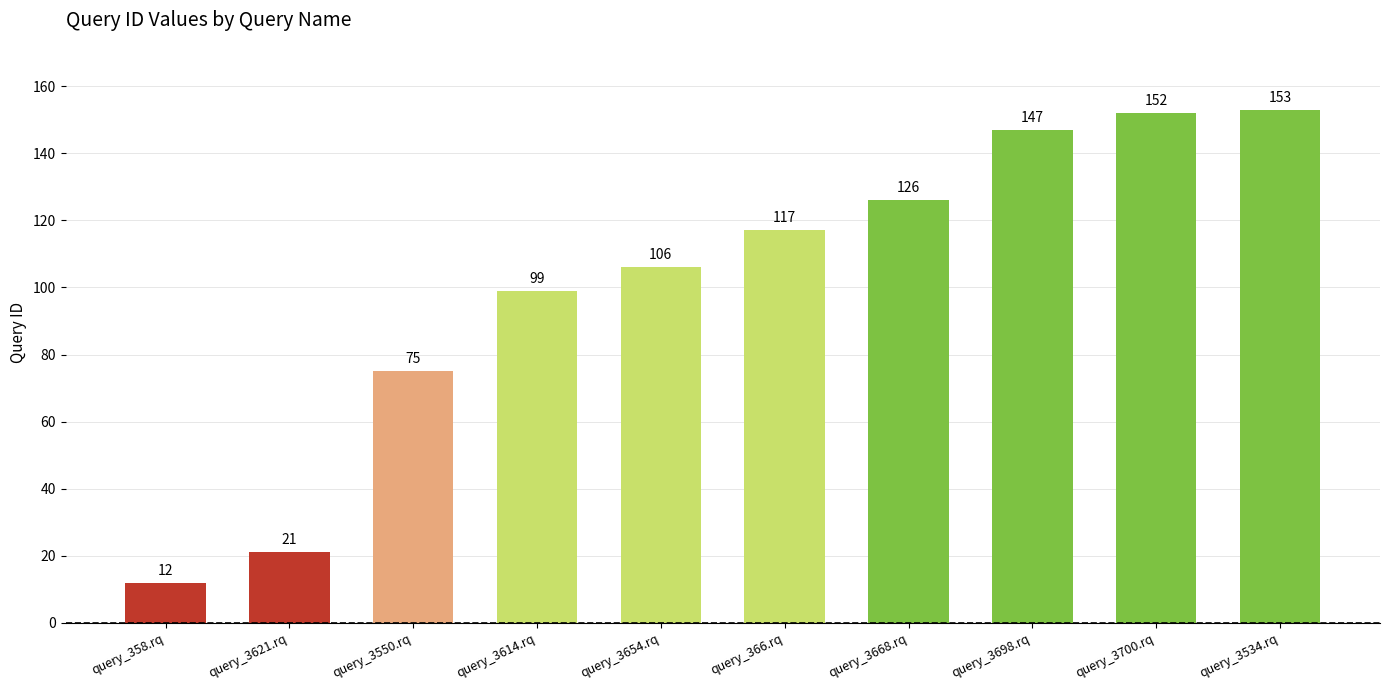

What is the approximate value at query_3614.rq, to the nearest 10?

100